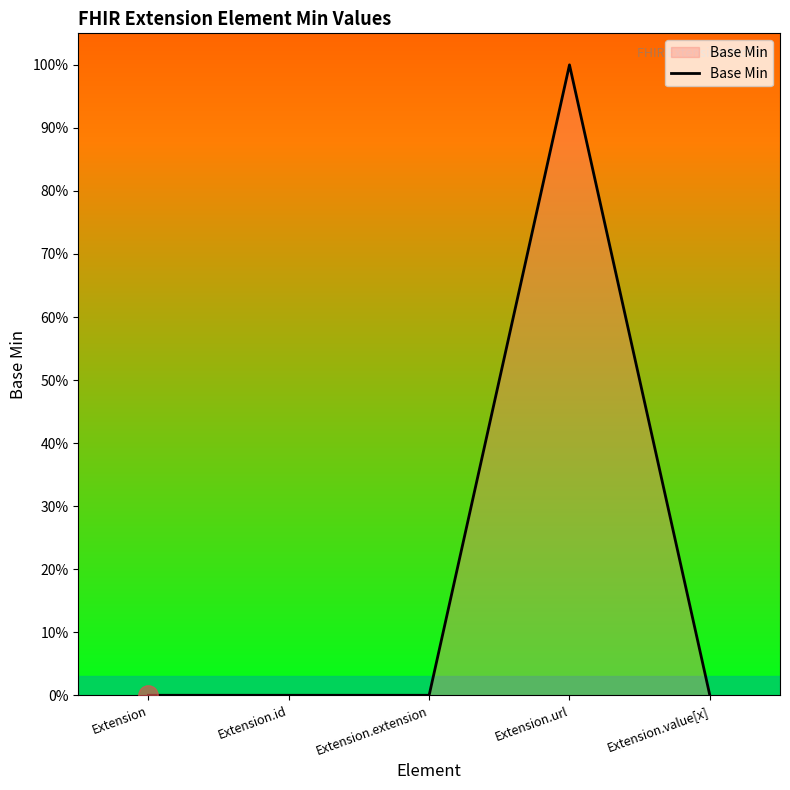

Reading left to right, extract all data points from this chart.

Extension=0	Extension.id=0	Extension.extension=0	Extension.url=1	Extension.value[x]=0